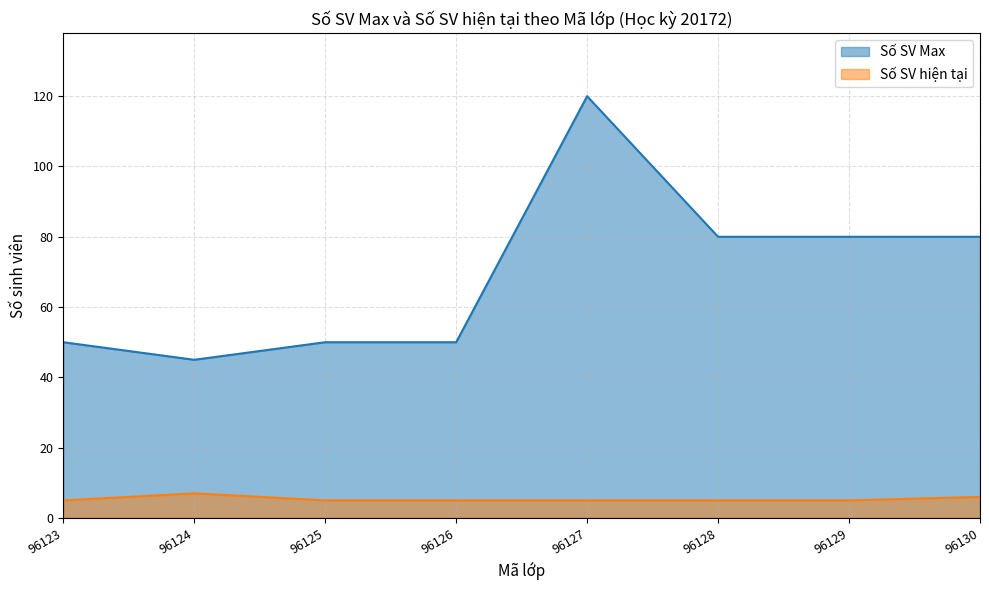

How many lines are shown in the chart?

2